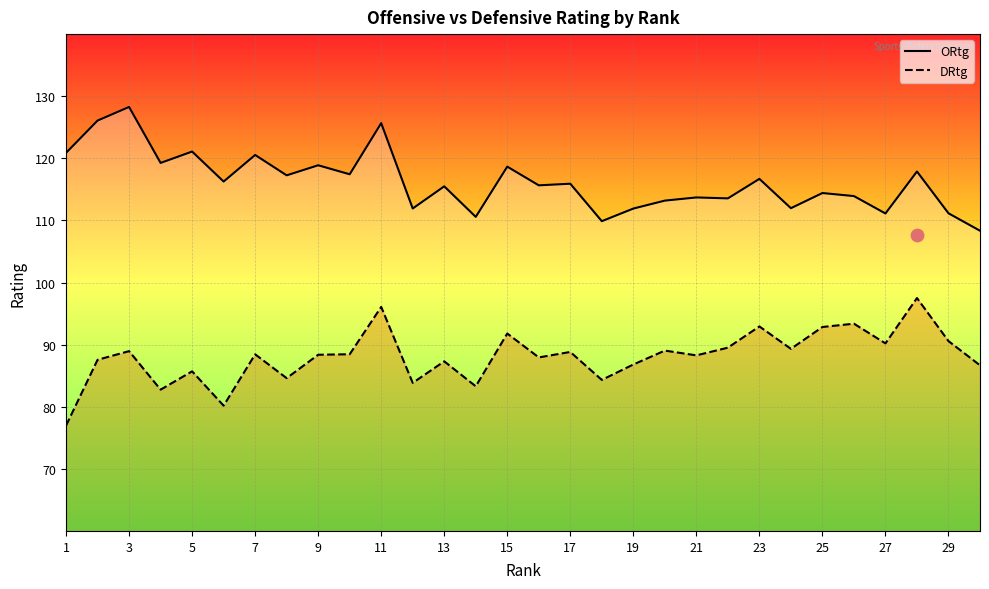

Which series has the largest Y range (max minus min)?

DRtg